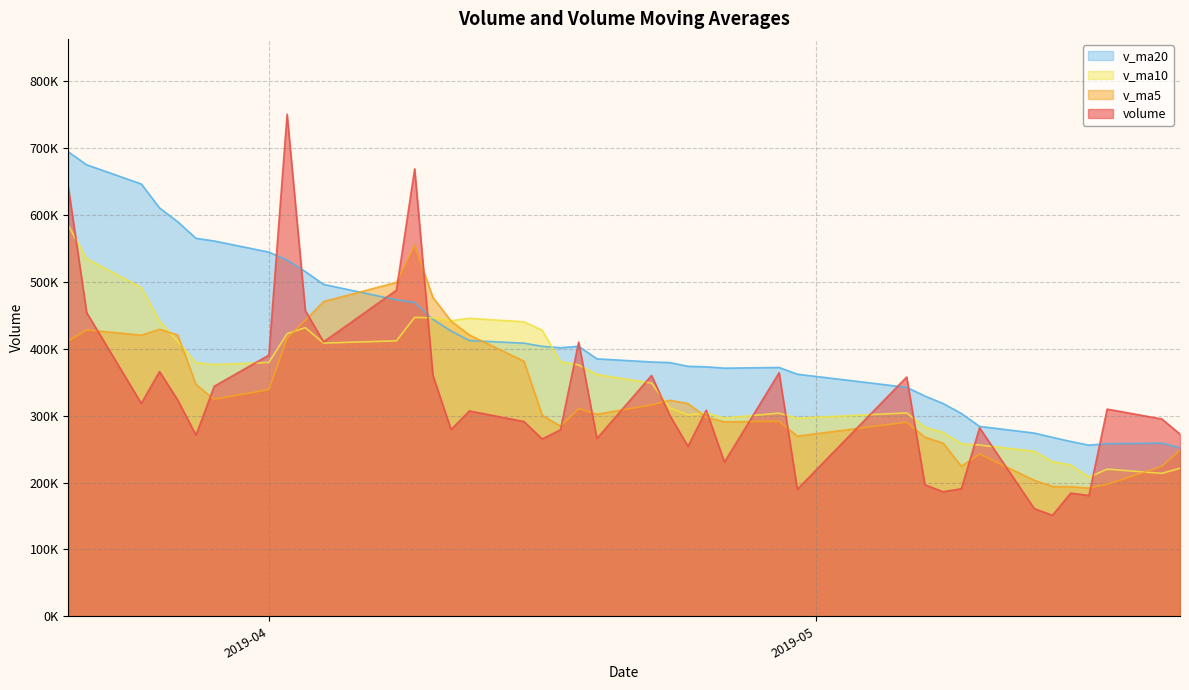

Reading left to right, what are all the values shown in this chart?

volume: 640740.9	454212.6	318404.6	366112.3	323294.8	270898.9	344024.1	390588.2	750782.4	457142.4	410386.3	487653.7	669117.8	360470.4	279260.4	307146.0	291255.4	265237.0	278851.6	410046.4	265827.6	360208.2	300494.4	254243.3	308241.6	230643.4	364261.6	190051.5	357807.4	196739.8	186369.5	190754.2	282008.2	161134.6	151054.9	184269.5	180692.4	309835.3	295085.9	272551.8
v_ma5: 411587.5	428326.6	420366.9	429229.9	420553.0	346584.6	324546.9	338983.7	415917.7	442687.2	470584.7	499310.6	555016.5	476954.1	441377.7	420729.7	381450.0	300673.8	284350.1	310507.3	302243.6	316034.2	323085.7	318164.0	297803.0	290766.2	291576.9	269488.3	290201.1	267900.7	259046.0	224344.5	242735.8	203401.3	194264.3	193844.3	191831.9	197397.4	224187.6	248487.0
v_ma10: 584125.2	534643.1	491579.0	441613.8	411243.4	379086.0	376436.8	379675.3	422573.8	431620.1	408584.7	411928.8	447000.1	446435.9	442032.5	445657.2	440380.3	427845.2	380652.1	375942.5	361486.6	348742.1	311879.8	301257.0	304155.2	296504.9	303805.5	296287.0	304182.5	282851.9	274906.1	257960.7	256112.1	246801.2	231082.5	226445.1	208088.2	220066.6	213794.5	221375.6
v_ma20: 694422.0	675160.7	646492.2	610641.1	589979.6	565239.3	561225.8	544597.5	532645.5	515527.9	496354.9	473285.9	469289.5	444024.8	426638.0	412371.6	408408.5	403760.2	401612.9	403781.3	385035.6	380335.4	379439.9	373846.5	373093.8	371081.0	372092.9	362066.1	342417.3	329397.2	318196.3	303351.4	283995.9	274029.1	267618.8	261475.0	255946.9	258176.8	258988.5	252113.8